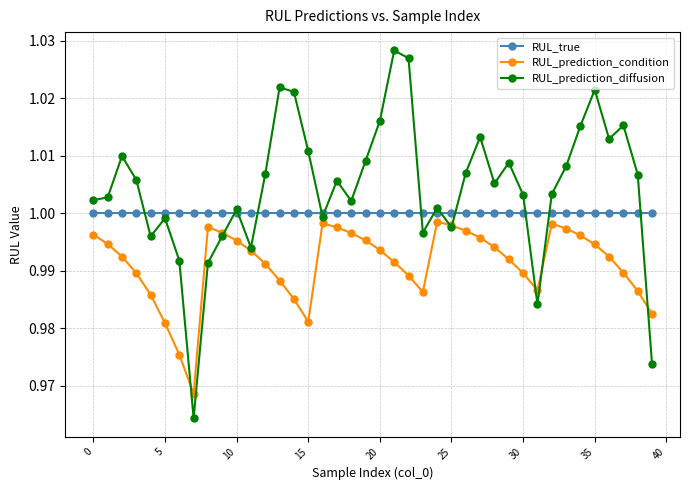

What are all the series names shown in the legend?

RUL_true, RUL_prediction_condition, RUL_prediction_diffusion